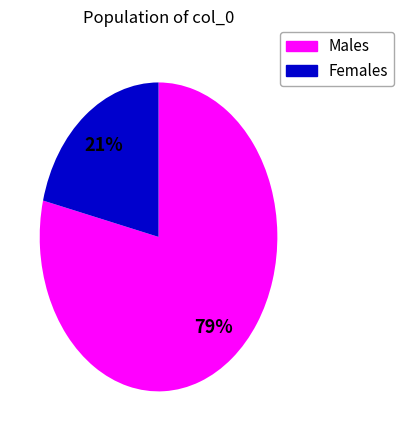

To the nearest percent, what is the difference between the largest and smallest slice percentages?

58%